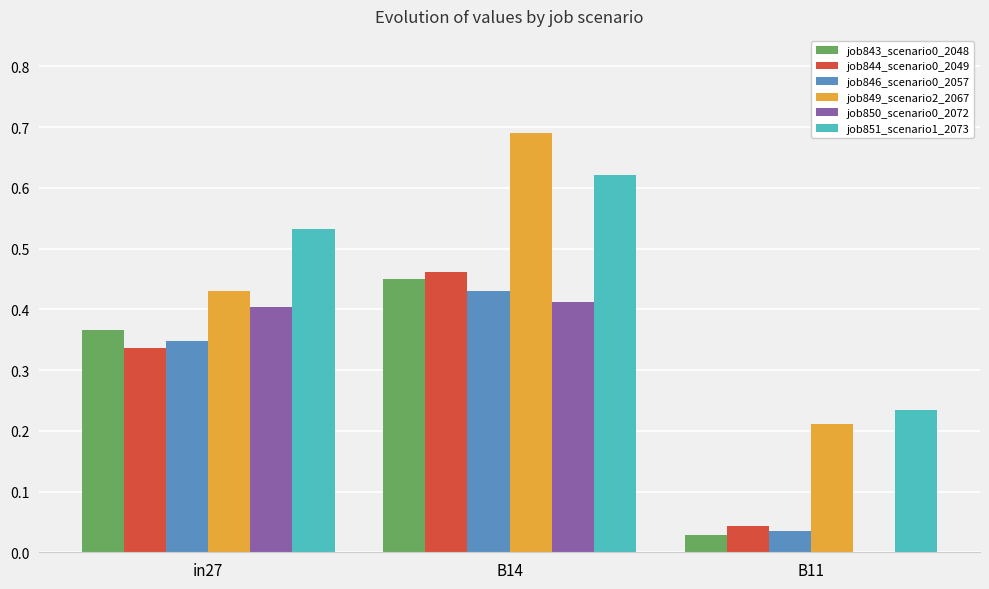

Are the bars horizontal?

No